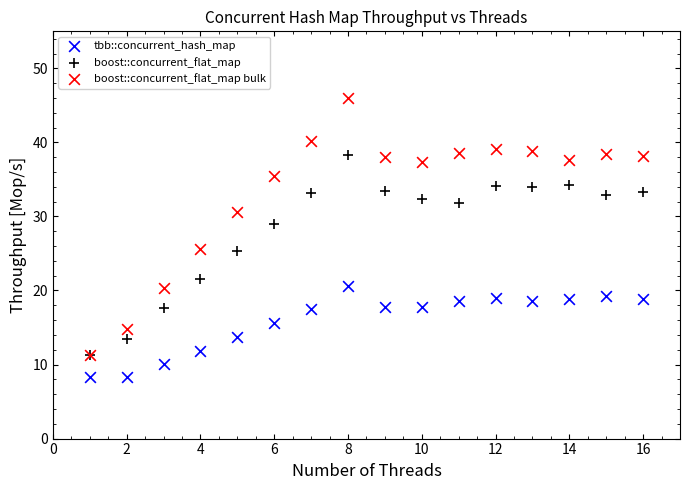

What are all the series names shown in the legend?

tbb::concurrent_hash_map, boost::concurrent_flat_map, boost::concurrent_flat_map bulk